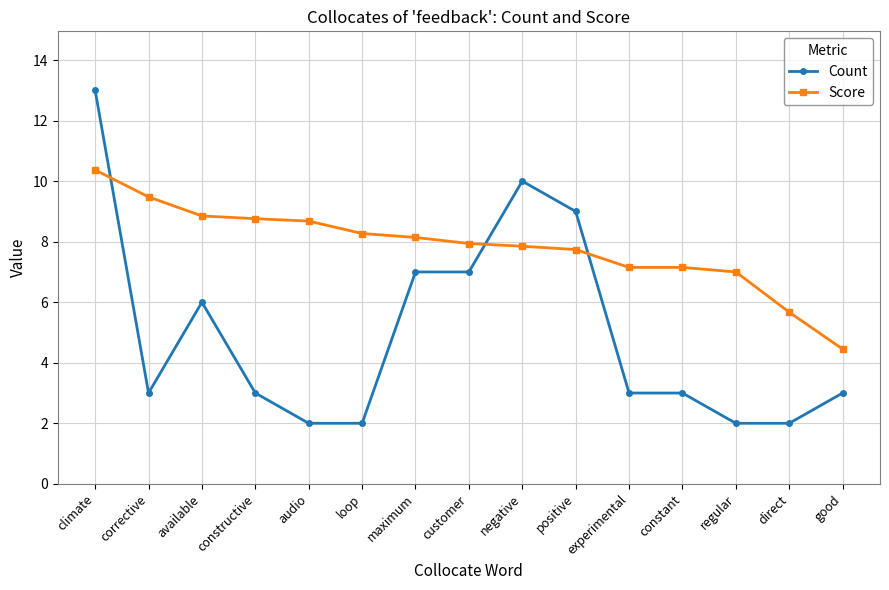

What is the sum of the Score values at constructive and climate?

19.1